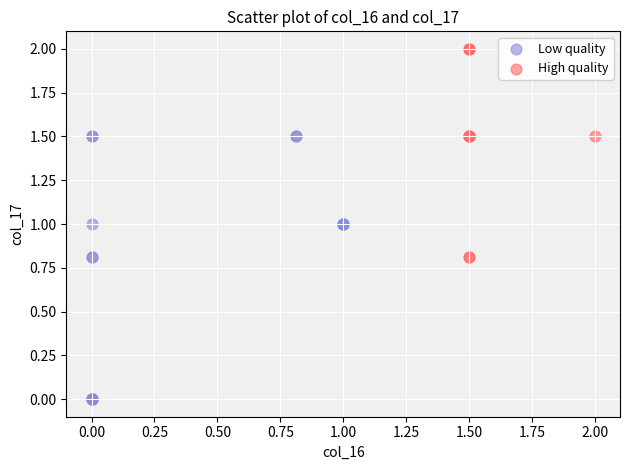

Which series has the widest spread of Y values?

Low quality